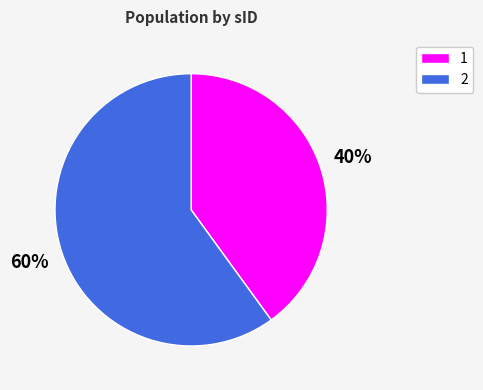

To the nearest percent, what percentage of the pie is 1?

40%